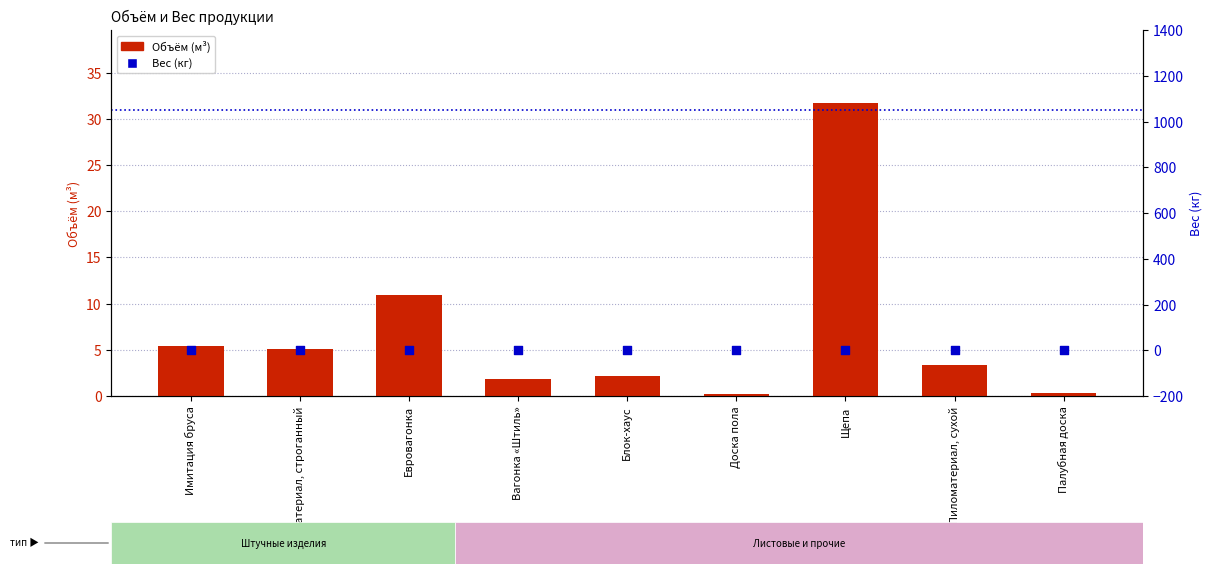

Is the value of Вес at Пиломатериал, сухой greater than the value of Объём at Пиломатериал, сухой?

No